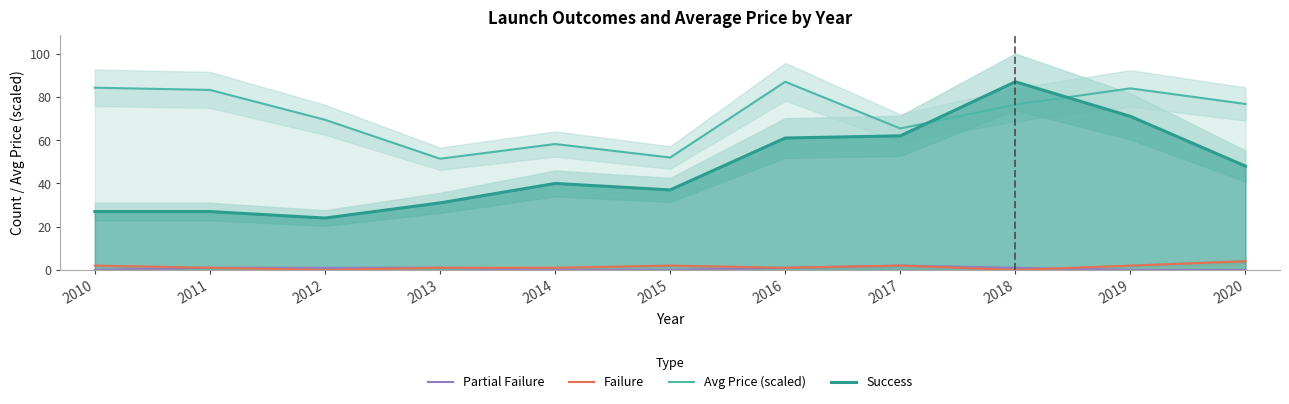

Which series has the largest total across all categories?

Avg Price (scaled)